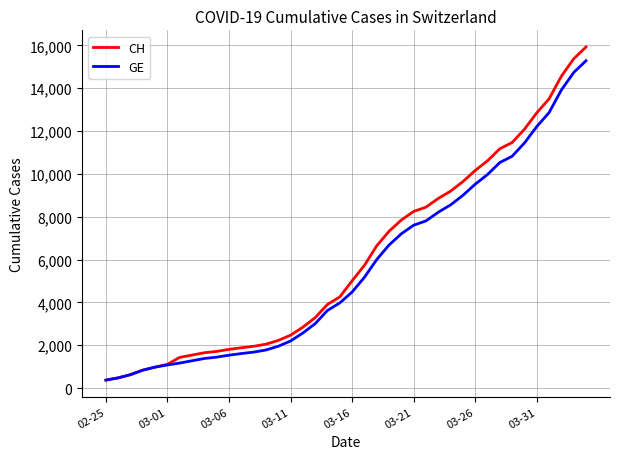

List the series in order of their peak value, lowest first.

GE, CH